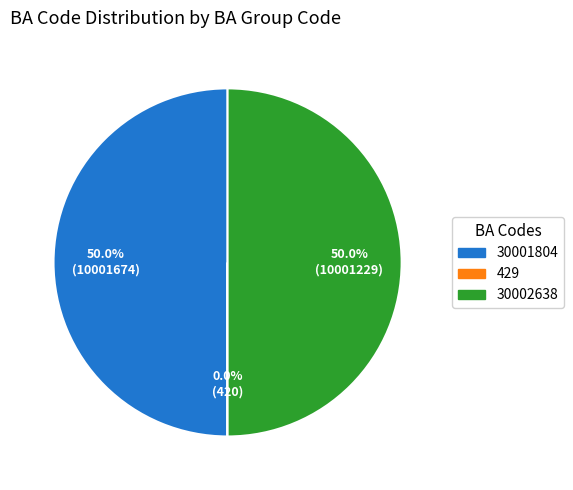

Do 30001804 and 30002638 together represent more than half of the pie?

Yes